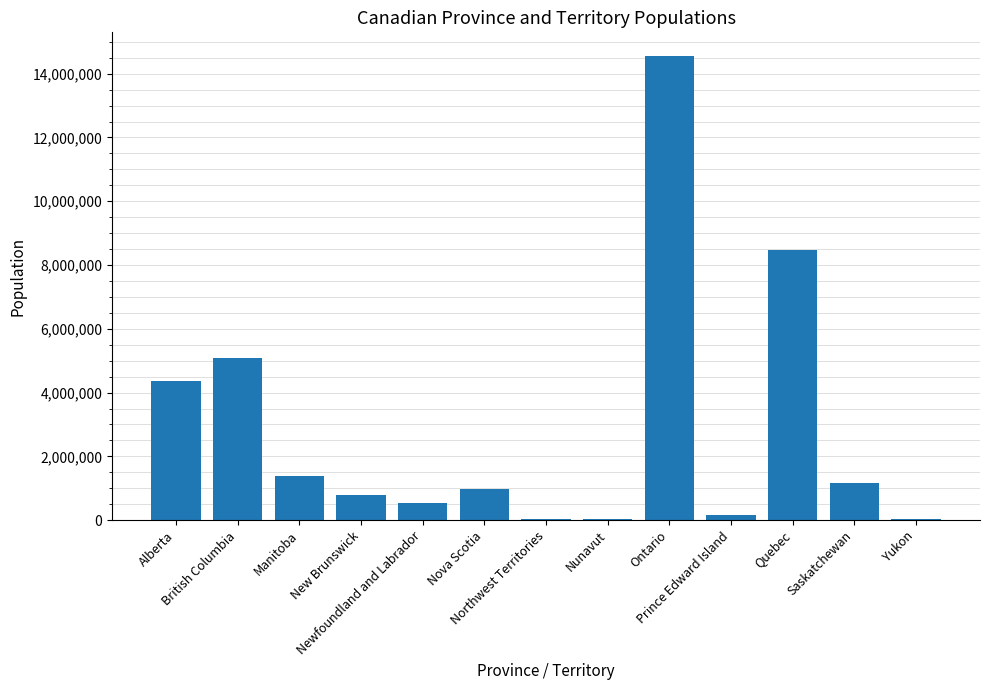

What is the sum of all values?

37586191